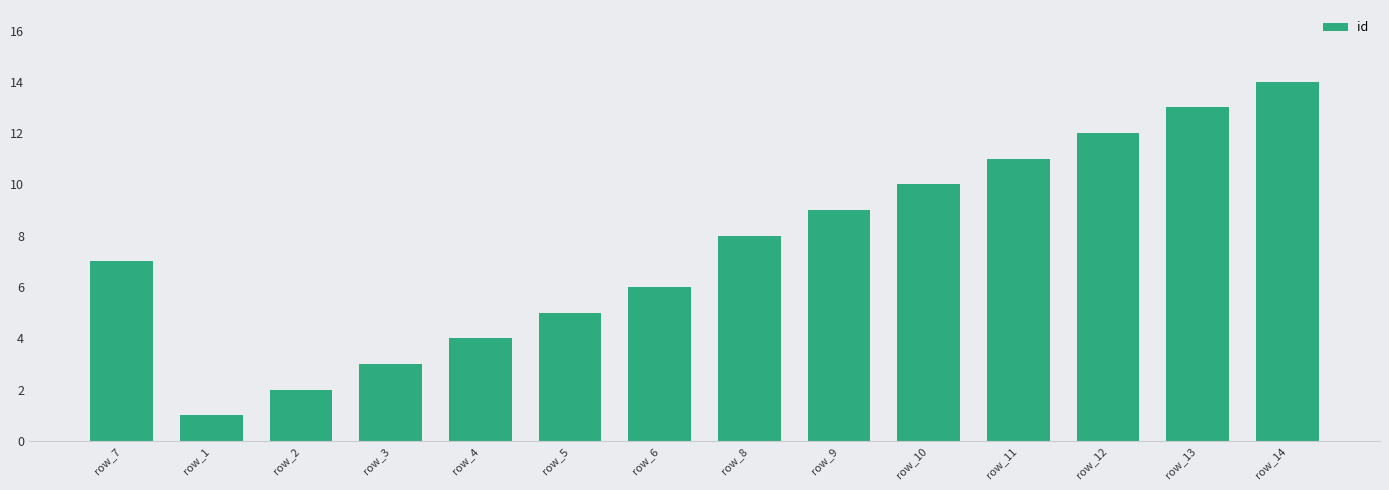

How many bars are there in total?

14